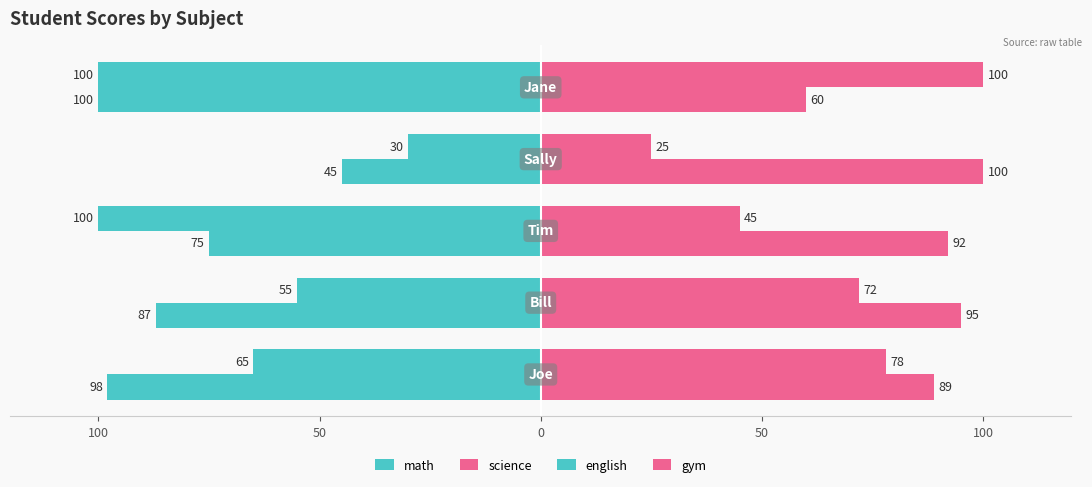

How many values in the english series are below -87?

2